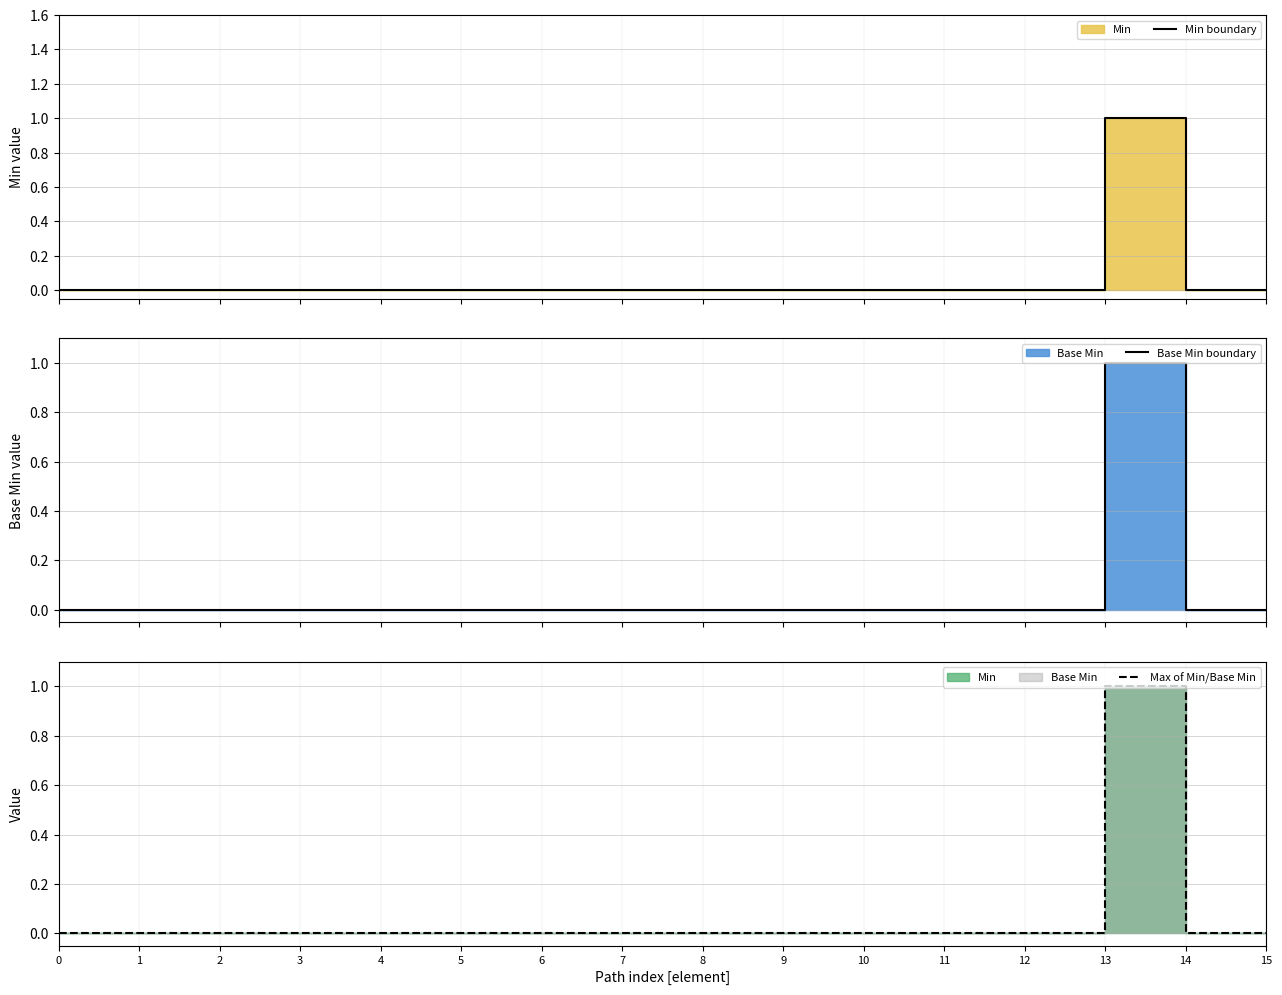

True or false: Max of Min/Base Min has more than 0 interior local peaks.

True